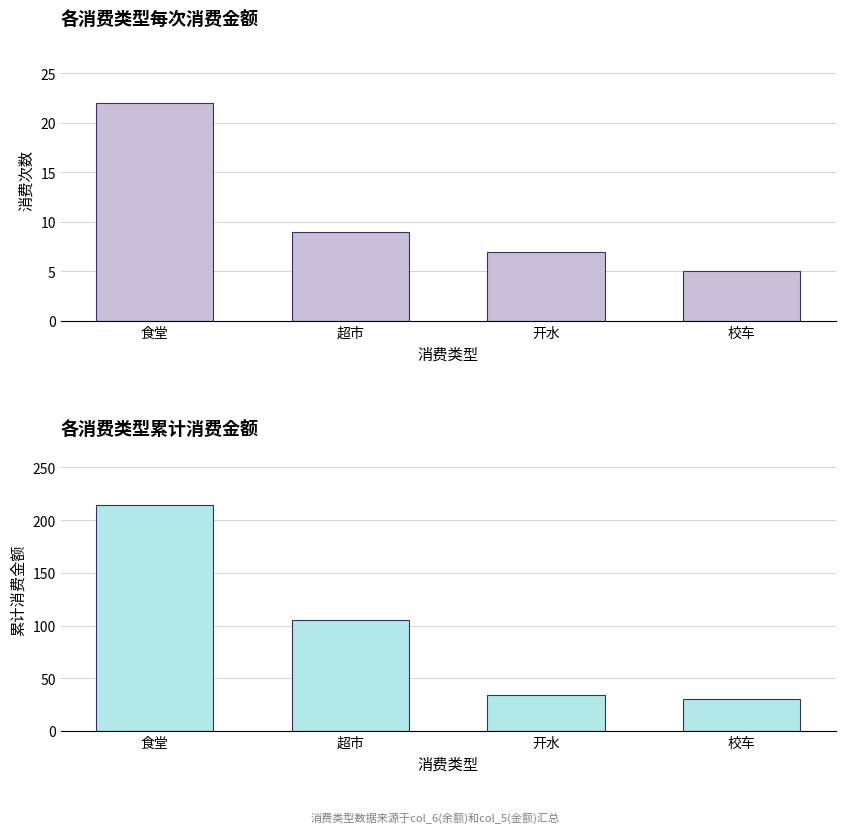

What is the difference between the highest and lowest values at 校车?

25.3